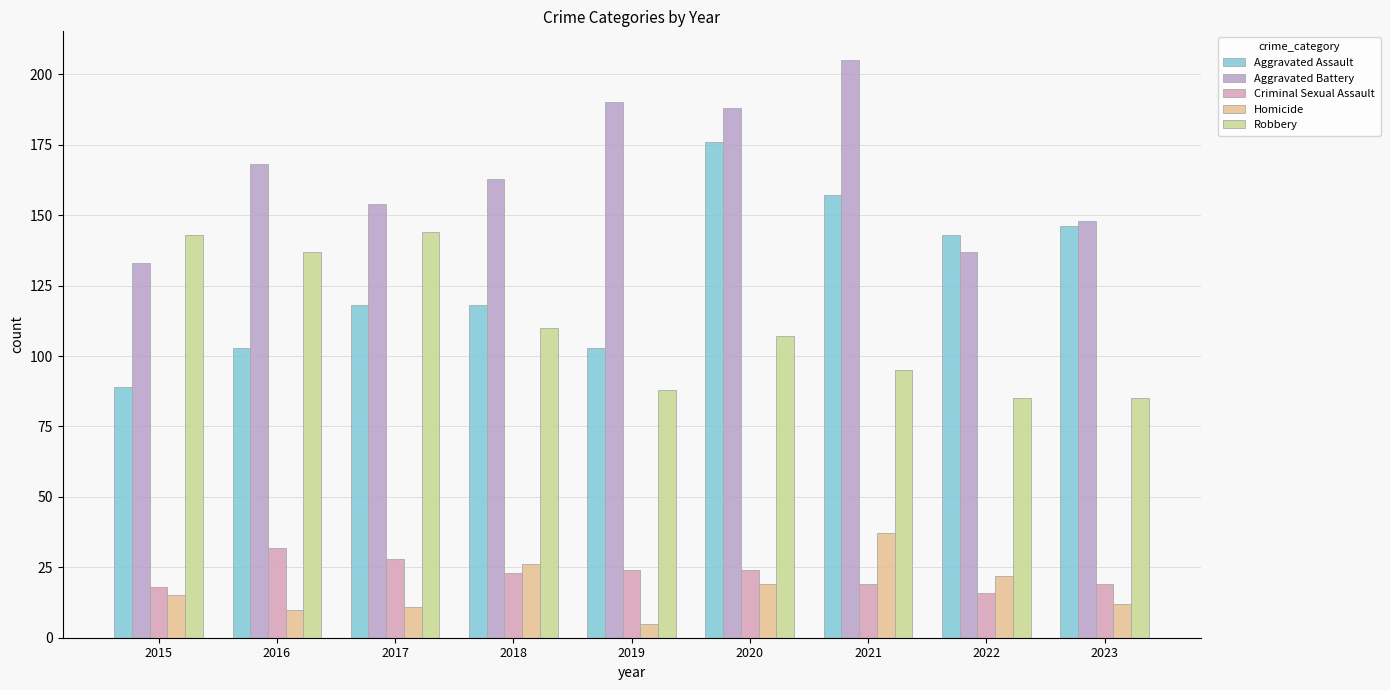

What is the difference between the highest and lowest values at 2019?

185